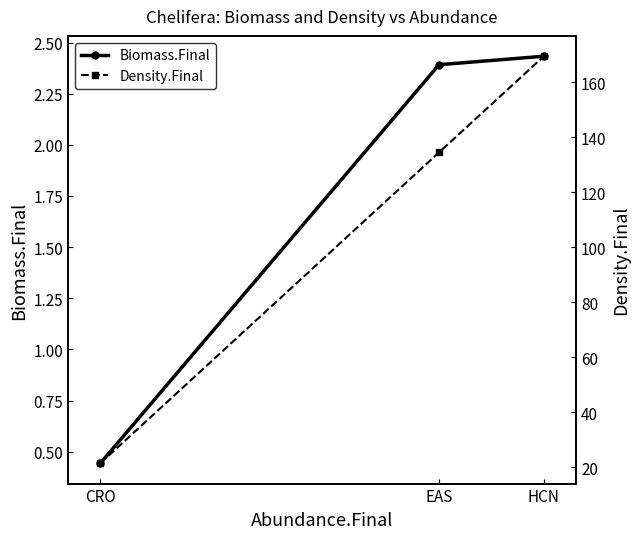

Reading right to left, transcribe all the data shown in this chart.

Biomass.Final: 2.4	2.4	0.4
Density.Final: 169.5	134.6	21.5